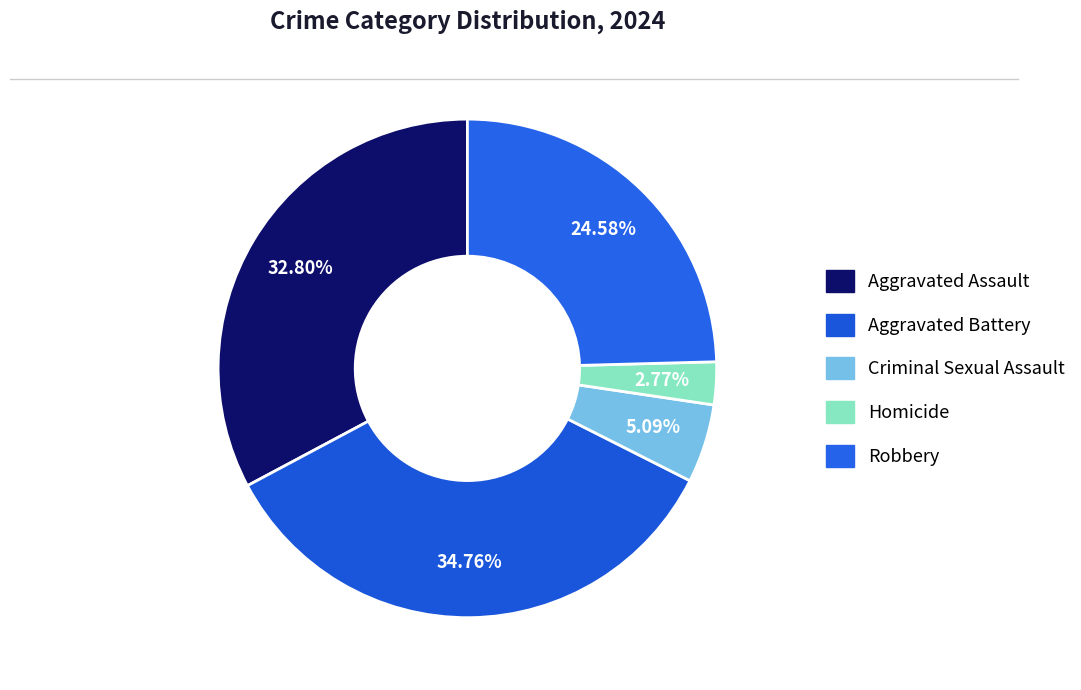

How much of the chart is everything except Aggravated Battery?

65.2%